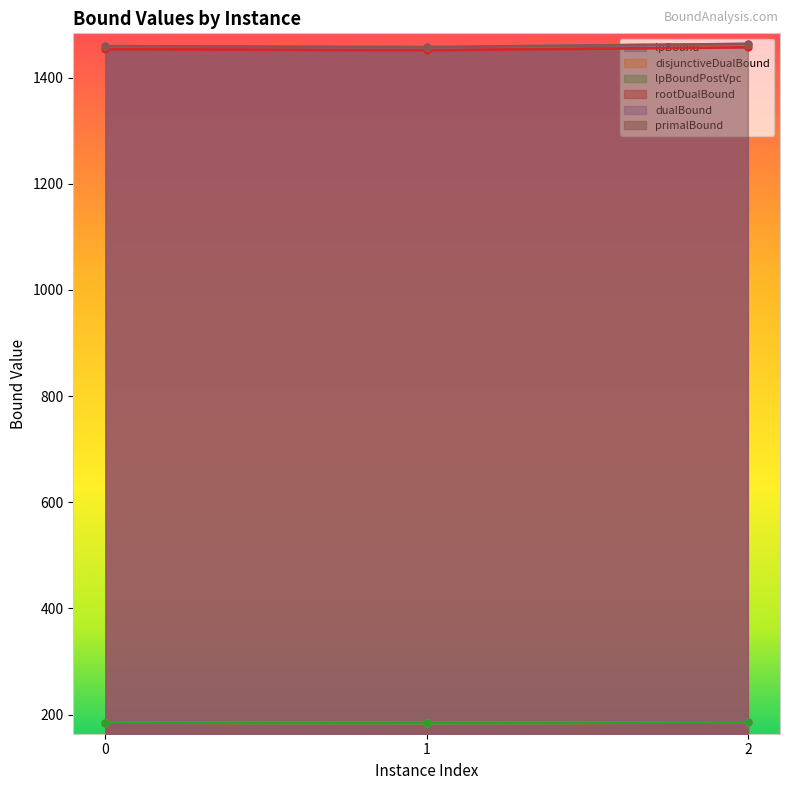

At how many categories does at least one series exceed 1326?

3